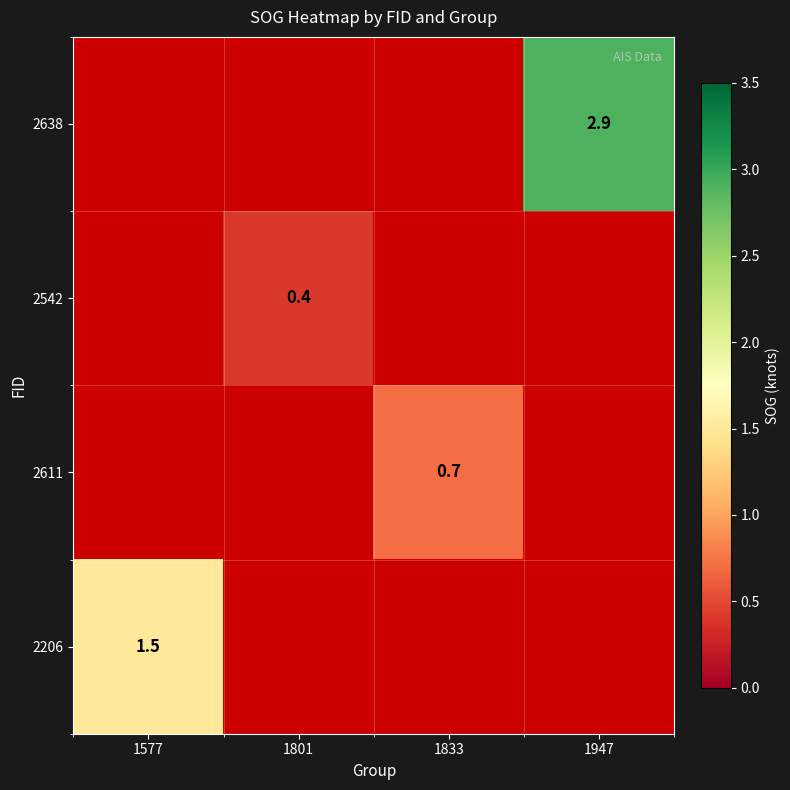

The value of 2206 at 1577 is 1.5. True or false?

True